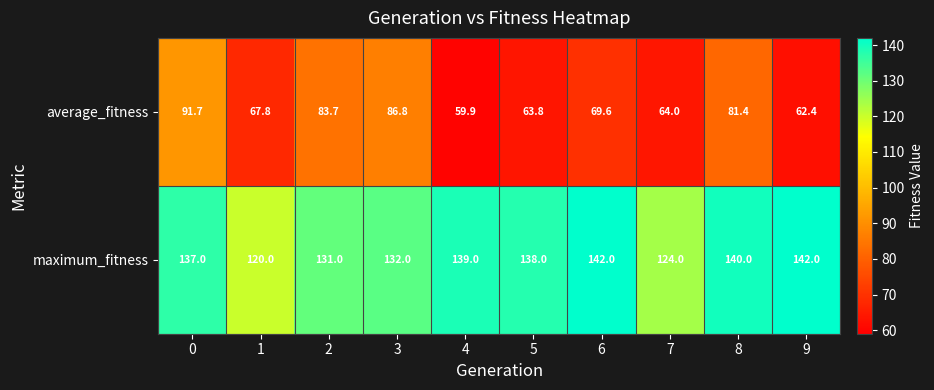

At which category does the chart reach its minimum across all series?

4